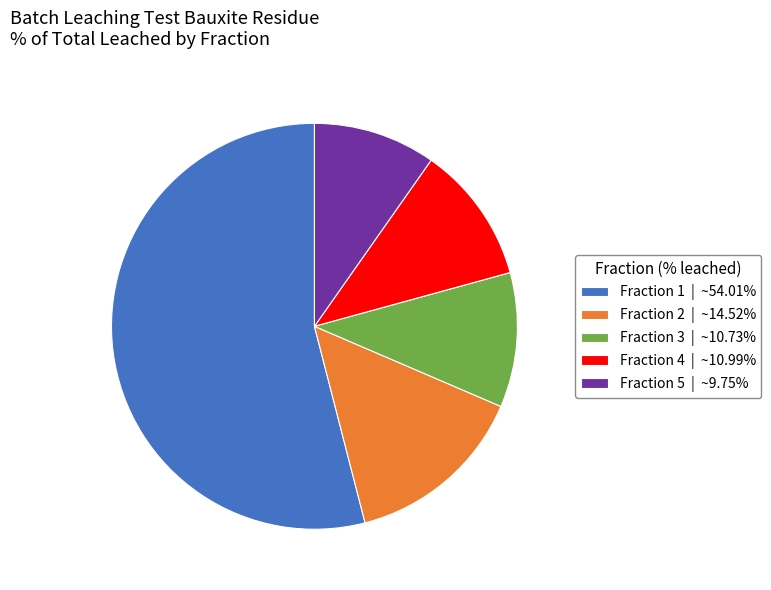

How many slices are in this pie chart?

5